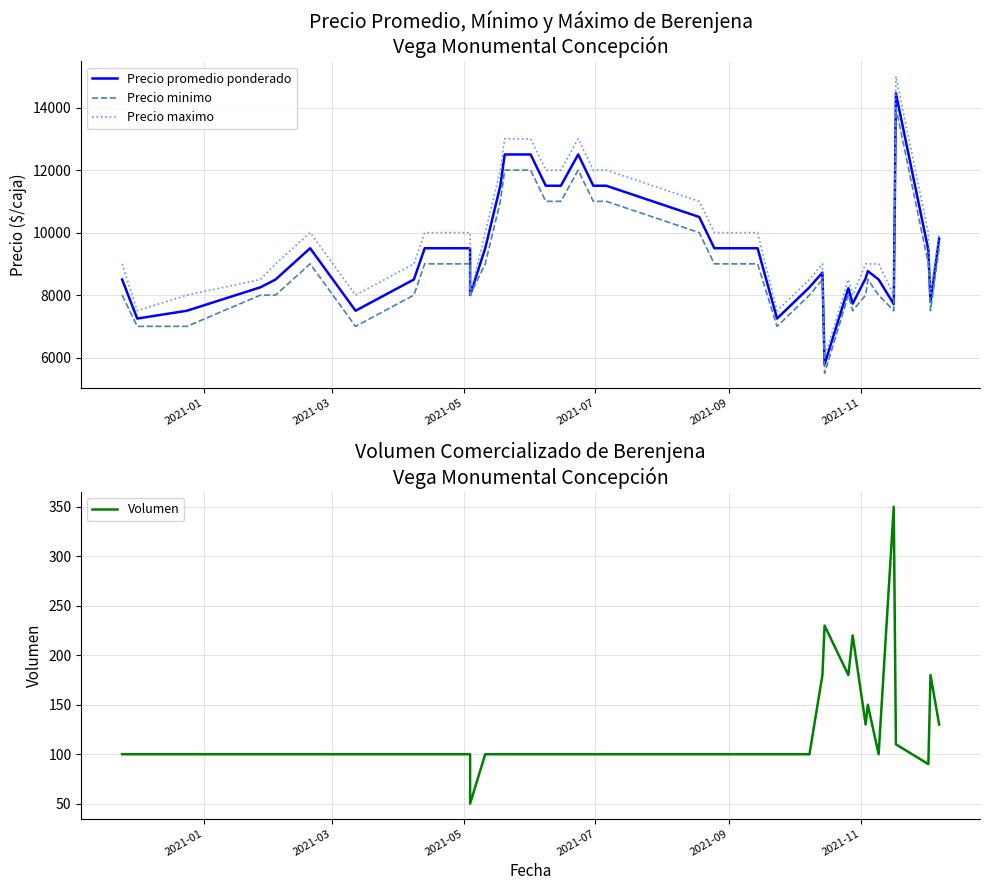

What is the difference between the maximum and minimum values in the Precio minimo series?

8500